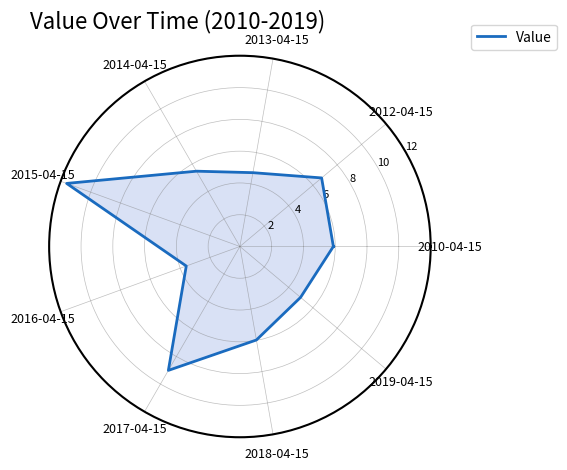

How many lines are shown in the chart?

1